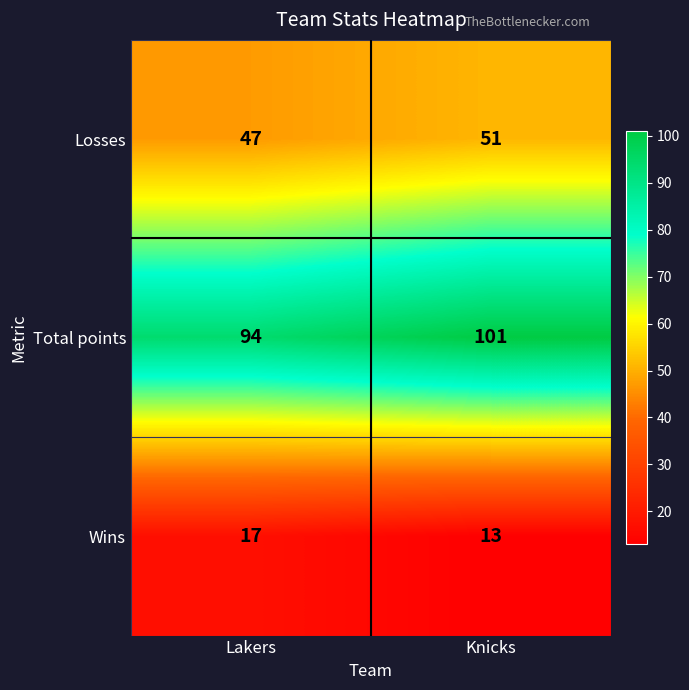

Reading right to left, extract all data points from this chart.

Losses: Knicks=51	Lakers=47
Total points: Knicks=101	Lakers=94
Wins: Knicks=13	Lakers=17